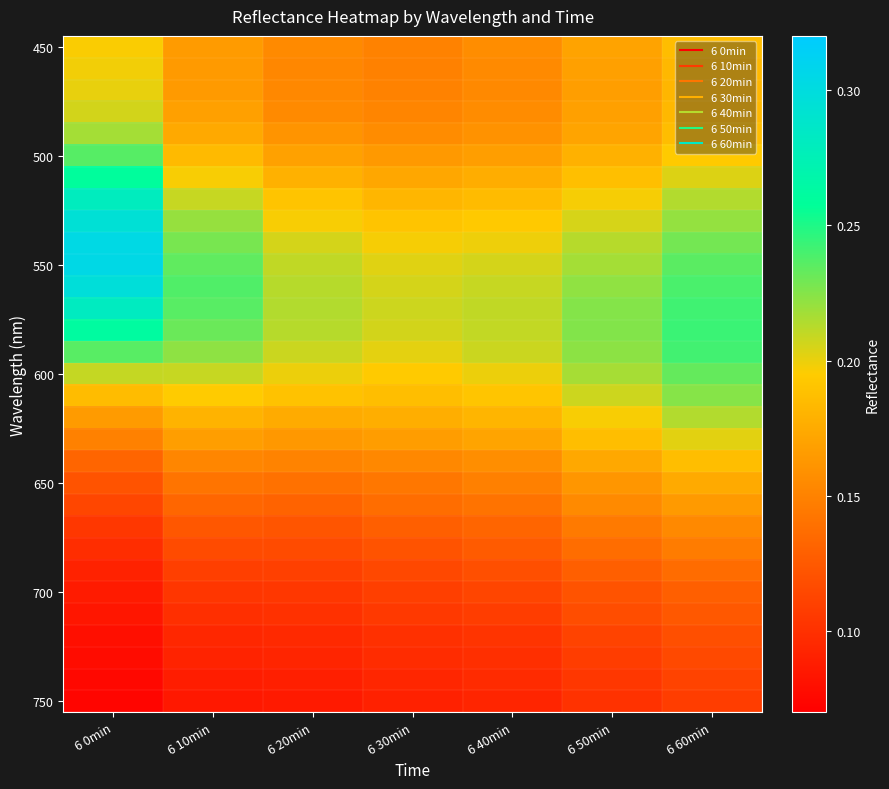

What is the minimum value shown in the chart?

0.1